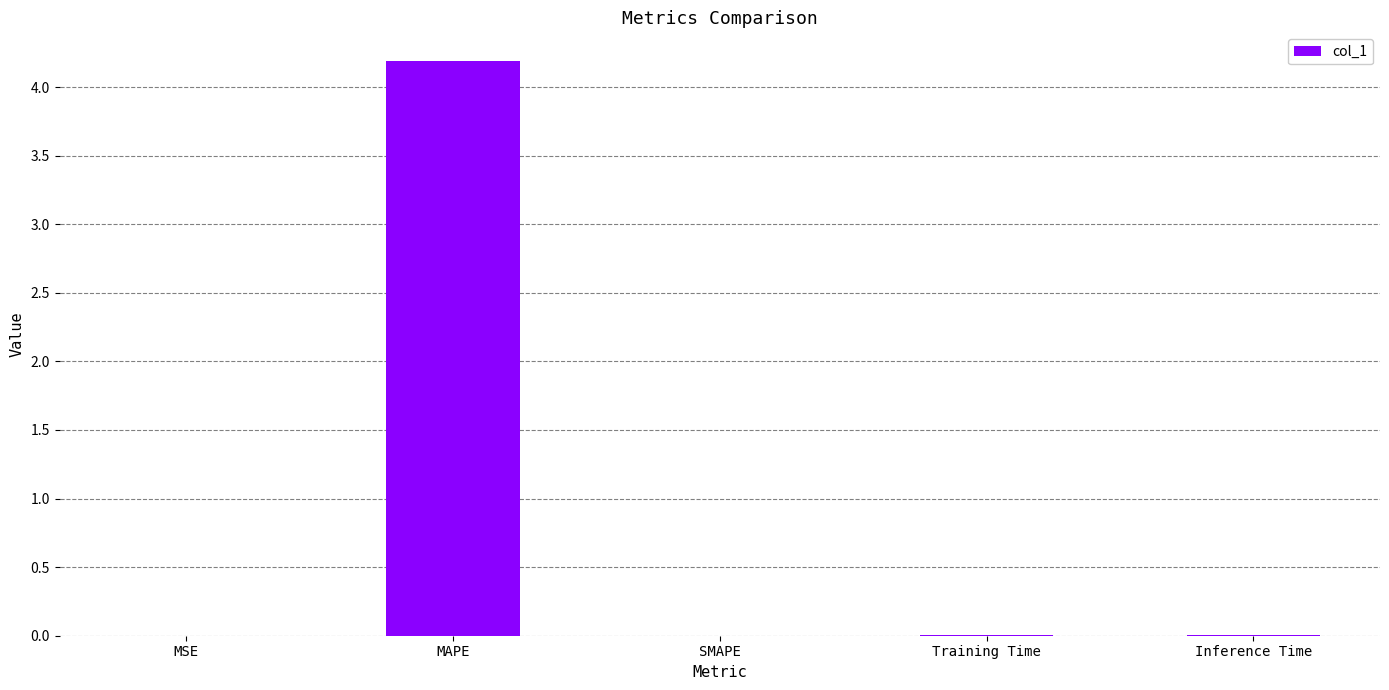

Is it true that the value at MAPE is 4.2?

True